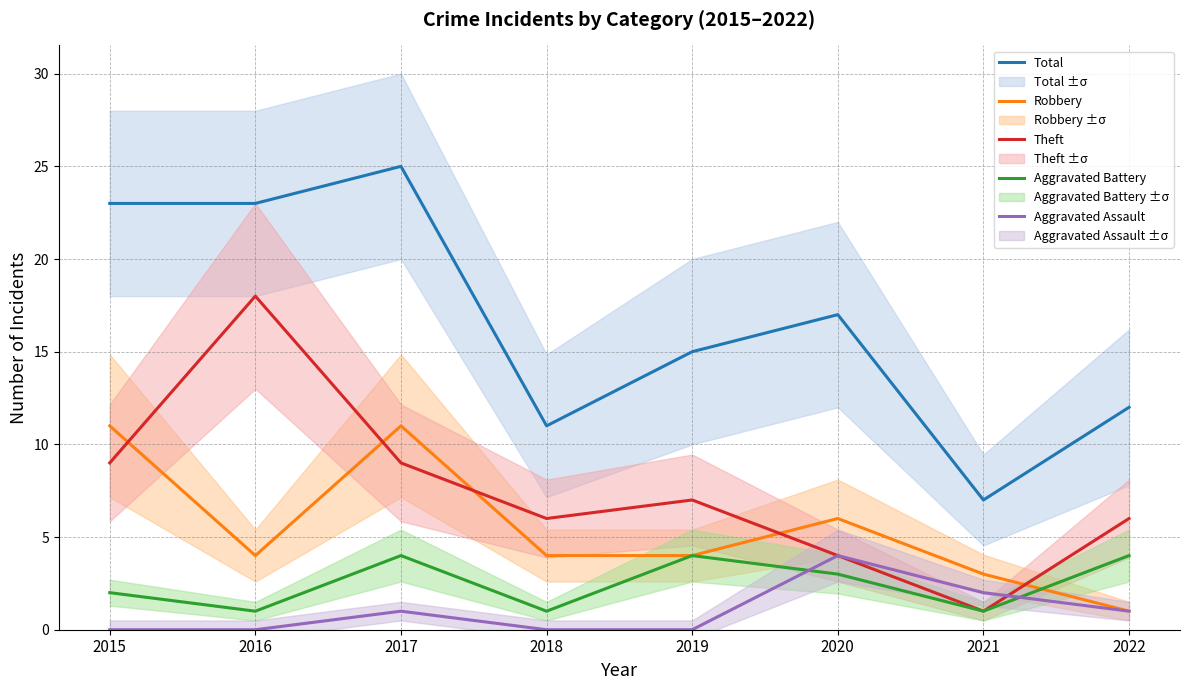

Reading left to right, list all the values displayed in this chart.

Total: 23	23	25	11	15	17	7	12
Robbery: 11	4	11	4	4	6	3	1
Theft: 9	18	9	6	7	4	1	6
Aggravated Battery: 2	1	4	1	4	3	1	4
Aggravated Assault: 0	0	1	0	0	4	2	1